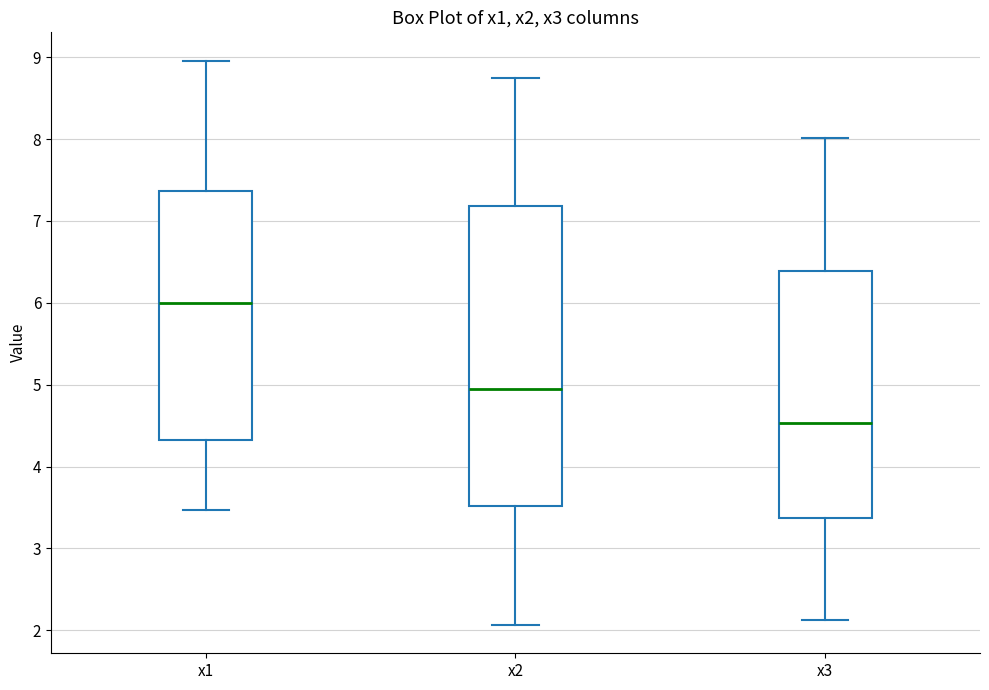

Which box is the tallest, from its lower edge to its upper edge?

x2